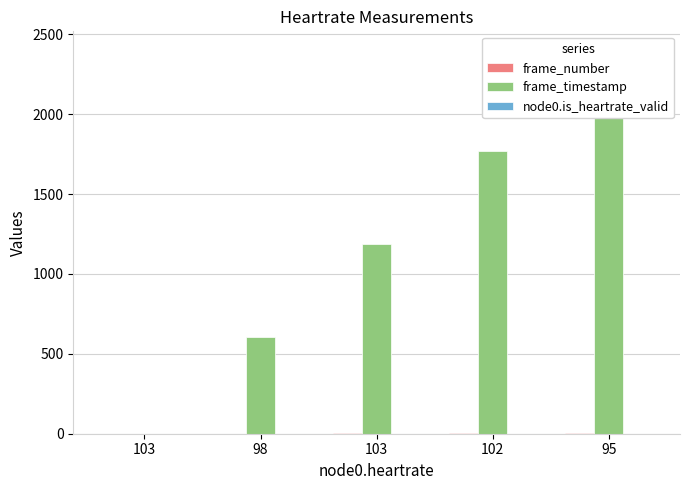

True or false: frame_number has a value of 3 at 102.

True